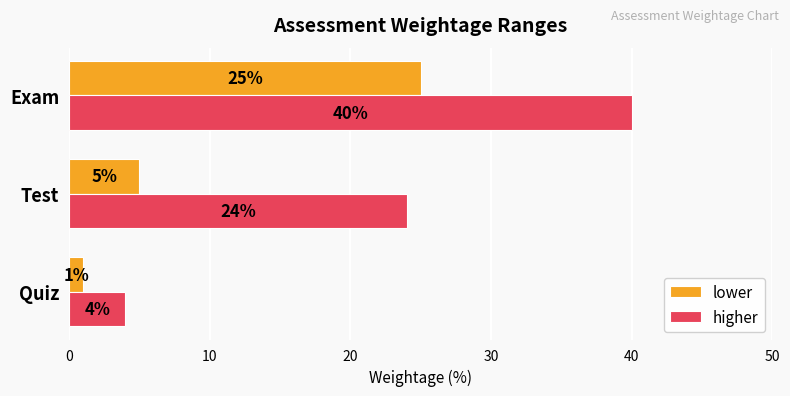

Which series changed the most between Quiz and Test?

higher